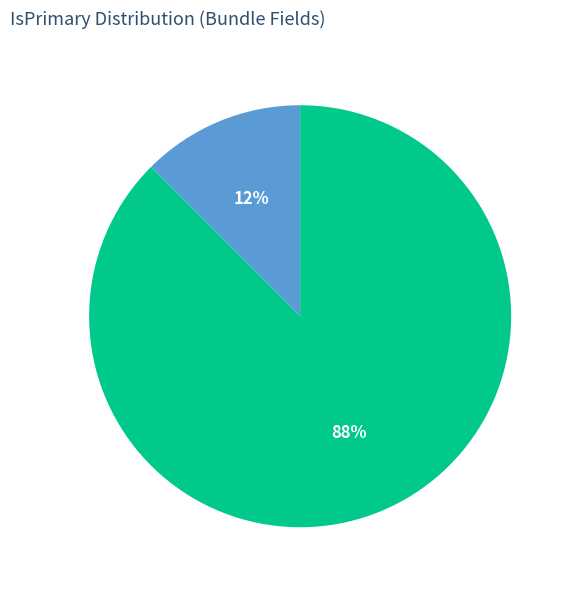

How many segments does this pie chart have?

2